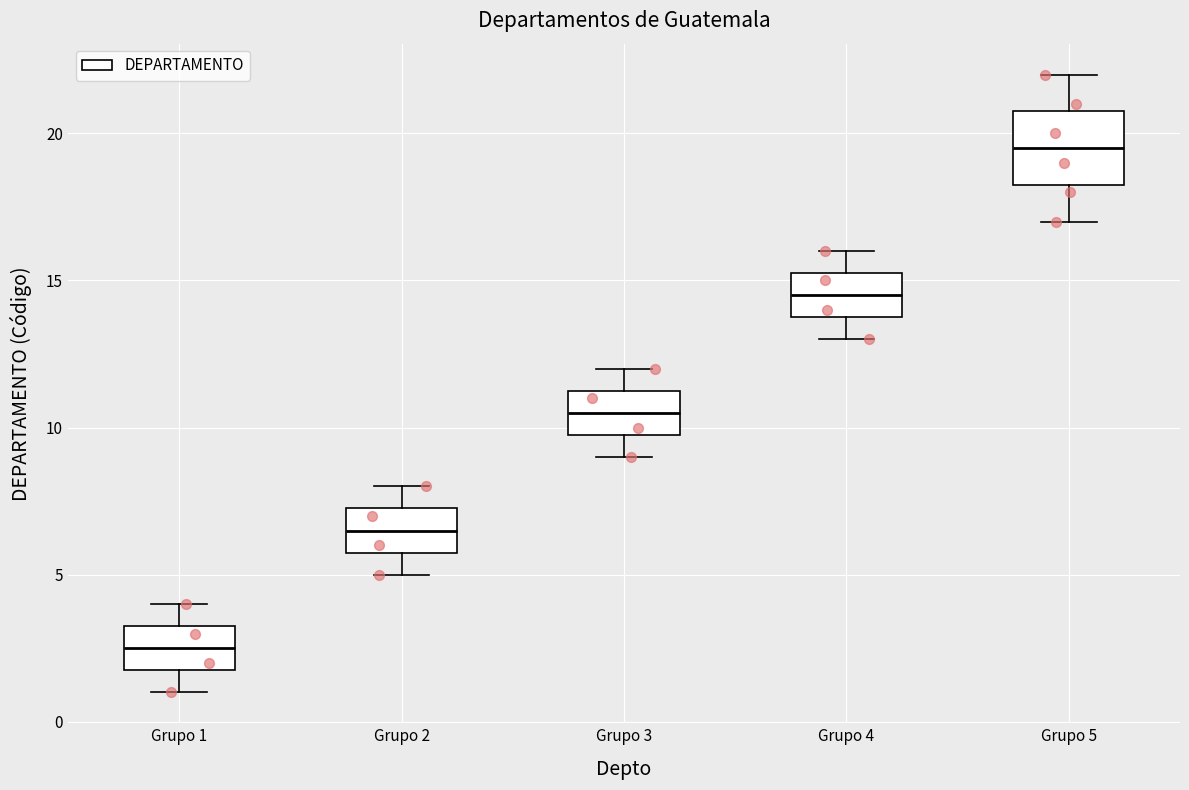

Reading left to right, transcribe this box plot: for each box, give where its median line is, the range the box spans, and where its two whiskers end, as read against the y-axis. The values are not printed on the chart, so give them approximately, as read against the axis.

Grupo 1: median 2.5, box 2.0 to 3.5, whiskers 1.0 to 4.0
Grupo 2: median 6.5, box 6.0 to 7.5, whiskers 5.0 to 8.0
Grupo 3: median 10.5, box 10.0 to 11.5, whiskers 9.0 to 12.0
Grupo 4: median 14.5, box 14.0 to 15.5, whiskers 13.0 to 16.0
Grupo 5: median 19.5, box 18.5 to 21.0, whiskers 17.0 to 22.0